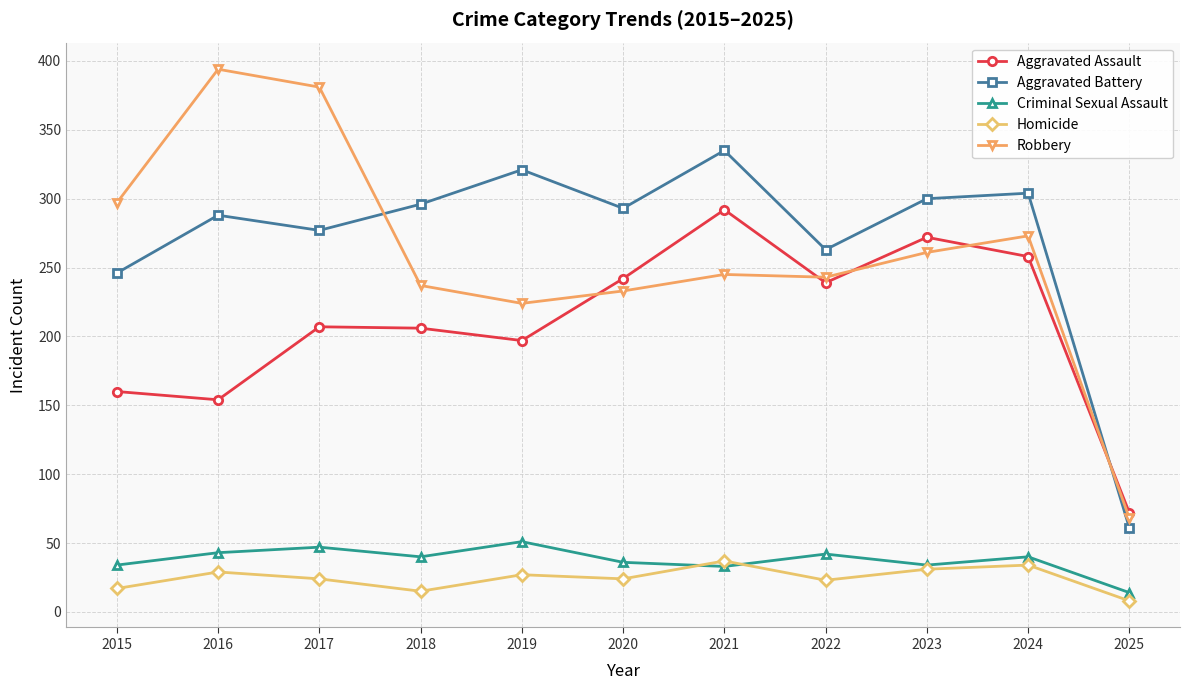

What is the value of the Criminal Sexual Assault point at the 6th from the left?

36